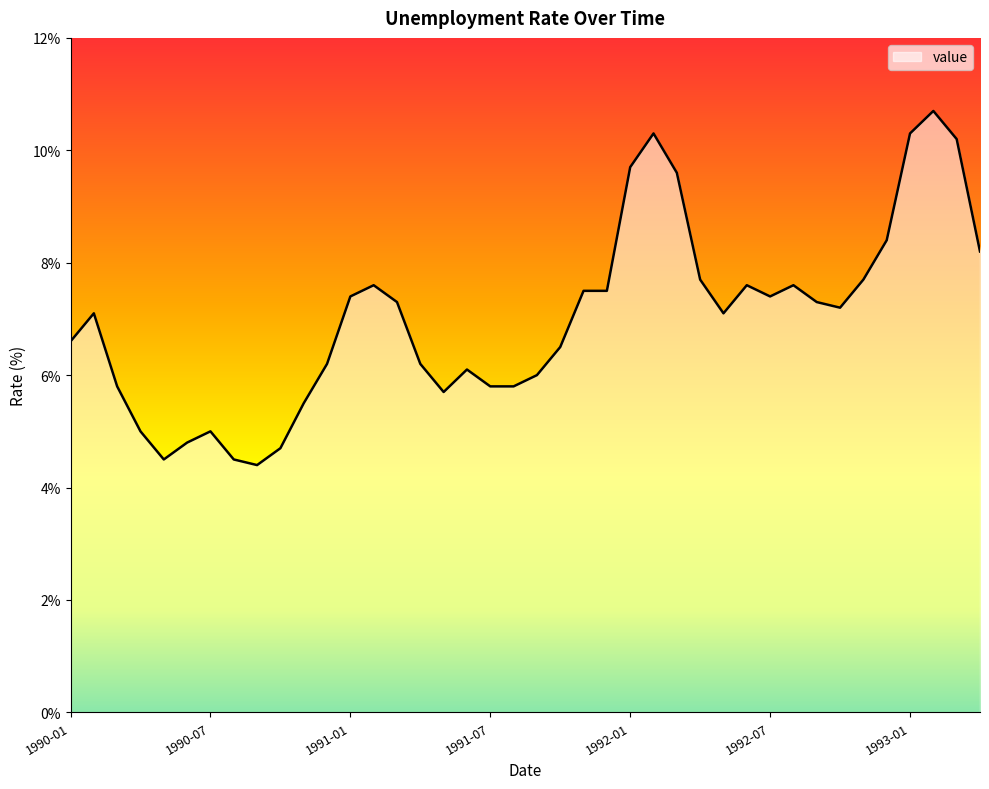

How many values are below 7?

18